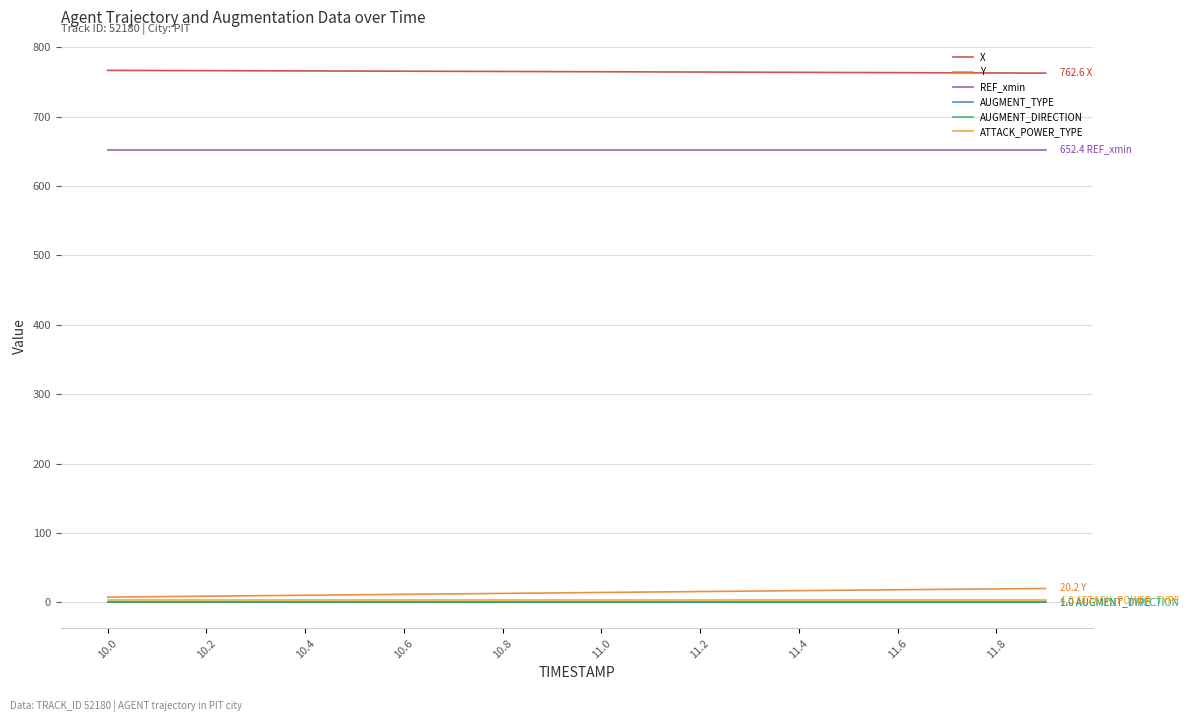

Does the chart display data point markers on the line(s)?

No